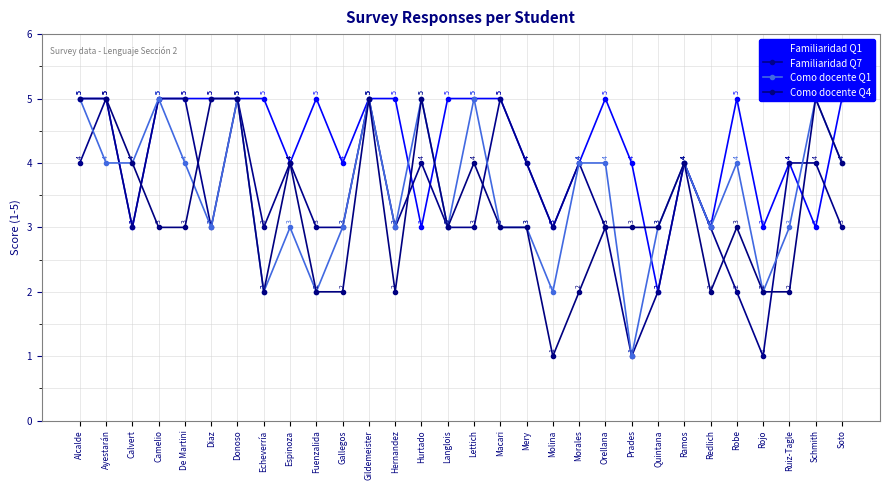

Which series has the largest total across all categories?

Familiaridad Q1